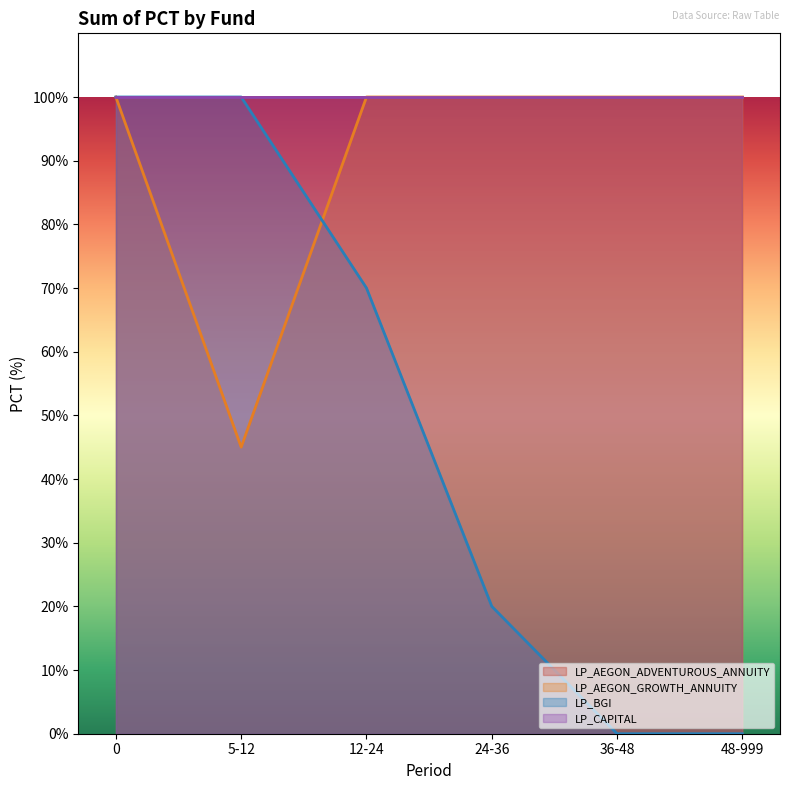

The value of LP_BGI at 48-999 is -63. True or false?

False